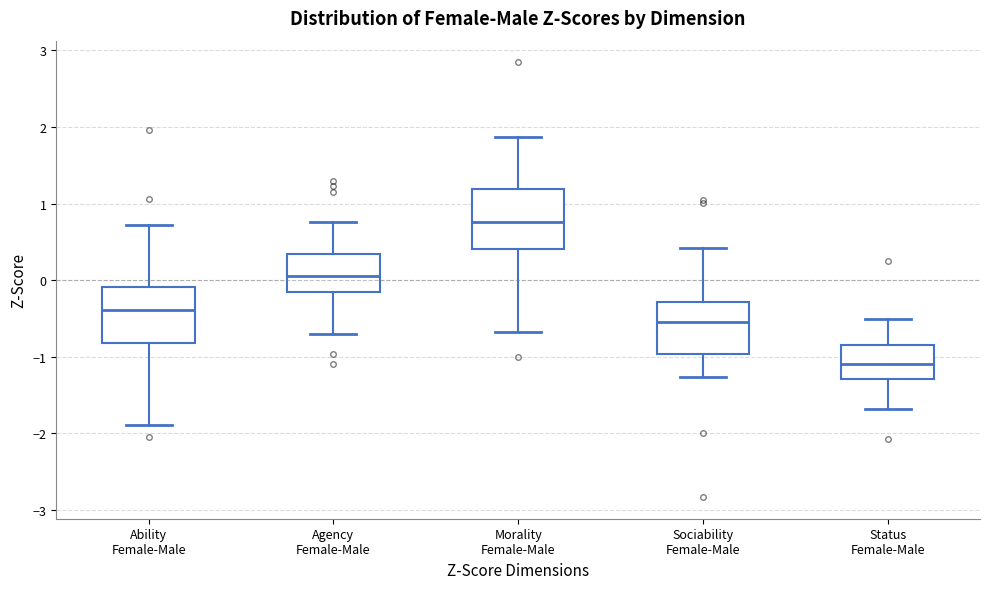

Reading left to right, transcribe this box plot: for each box, give where its median line is, the range the box spans, and where its two whiskers end, as read against the y-axis. The values are not printed on the chart, so give them approximately, as read against the axis.

Ability Female-Male: median -0.4, box -0.8 to -0.1, whiskers -1.9 to 0.7
Agency Female-Male: median 0.0, box -0.2 to 0.3, whiskers -0.7 to 0.8
Morality Female-Male: median 0.8, box 0.4 to 1.2, whiskers -0.7 to 1.9
Sociability Female-Male: median -0.5, box -1.0 to -0.3, whiskers -1.3 to 0.4
Status Female-Male: median -1.1, box -1.3 to -0.8, whiskers -1.7 to -0.5